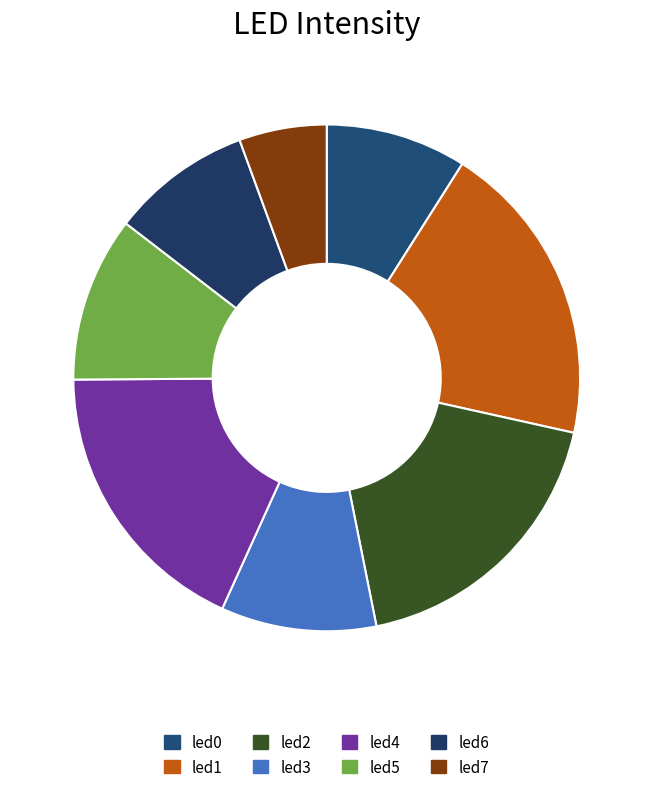

What percentage is the led2 slice, to the nearest percent?

18%